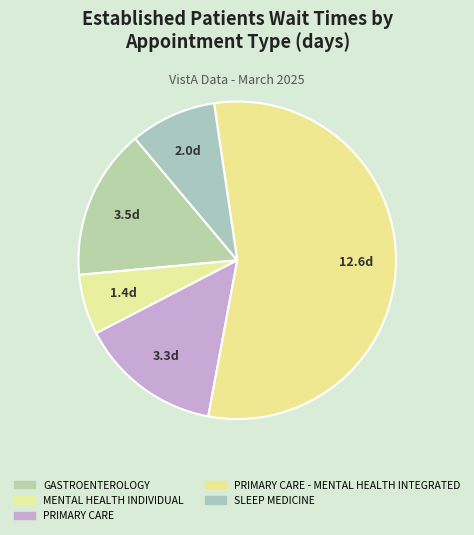

What is the largest slice in the pie chart?

PRIMARY CARE - MENTAL HEALTH INTEGRATED